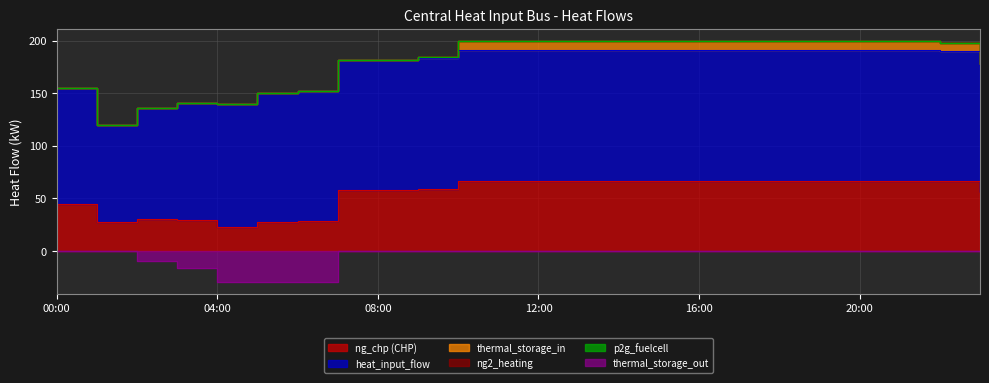

Does the chart display data point markers on the line(s)?

No